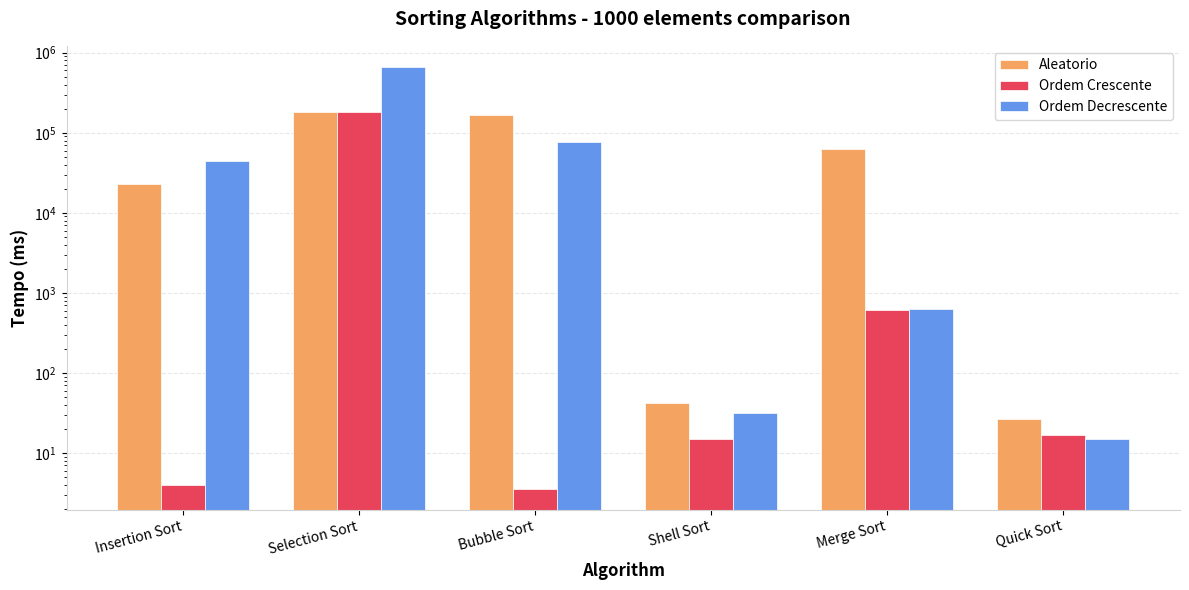

Which has a higher value, Bubble Sort or Shell Sort?

Bubble Sort